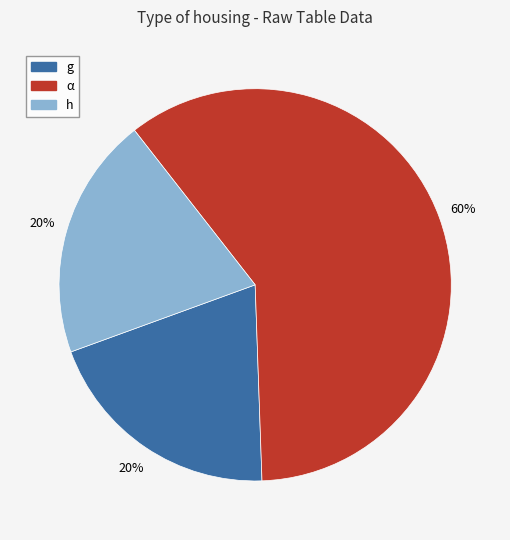

What percentage is the α slice, to the nearest percent?

60%